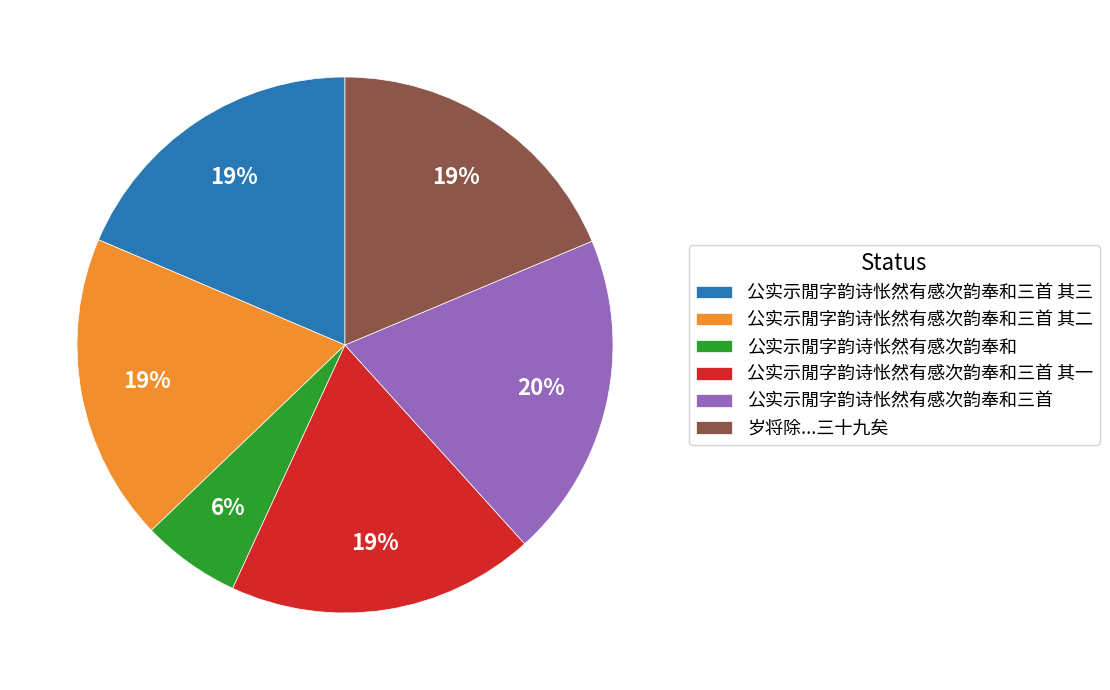

What is the ratio of the value at 岁将除...三十九矣 to the value at 公实示閒字韵诗怅然有感次韵奉和三首 其三?

1.0